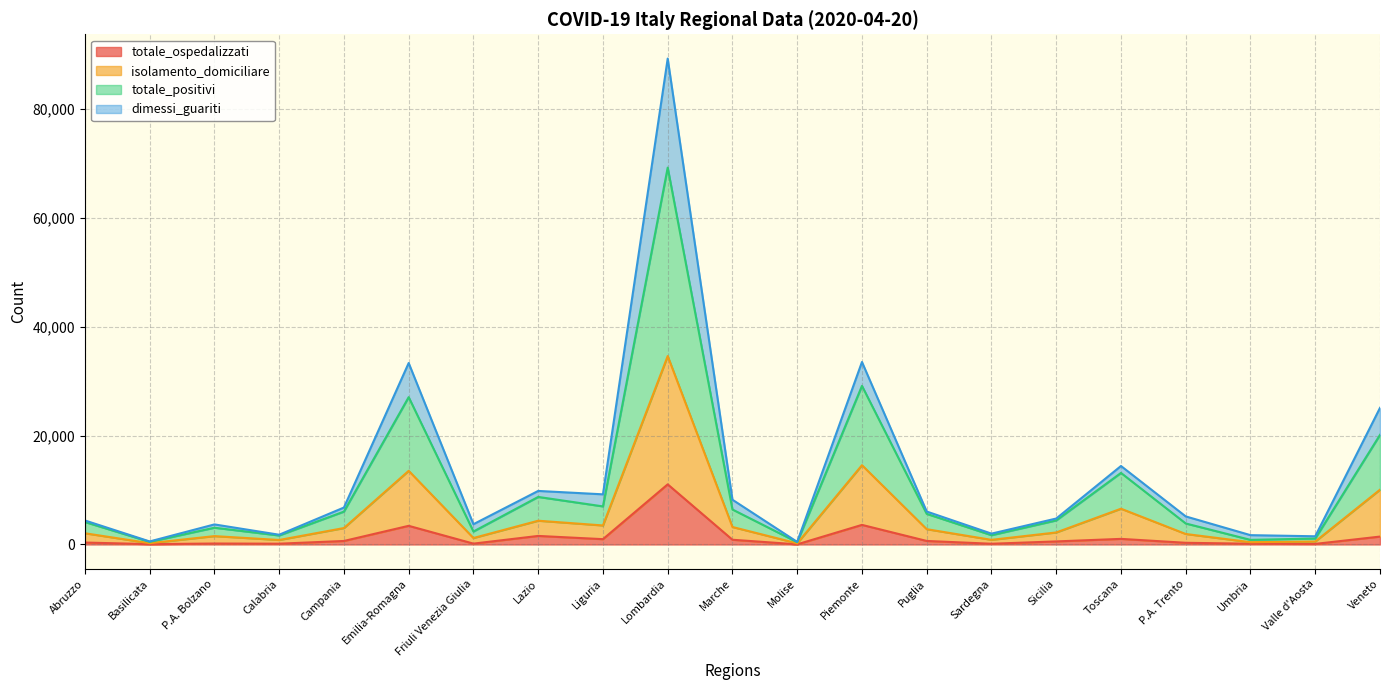

At how many categories does at least one series exceed 85318?

1